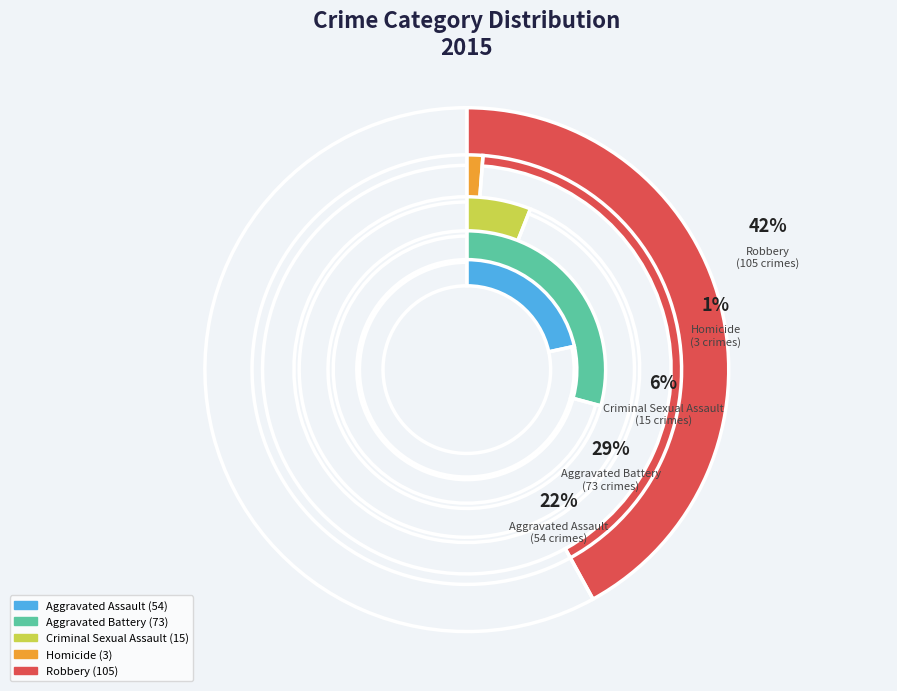

To the nearest percent, what portion does Aggravated Assault represent?

22%